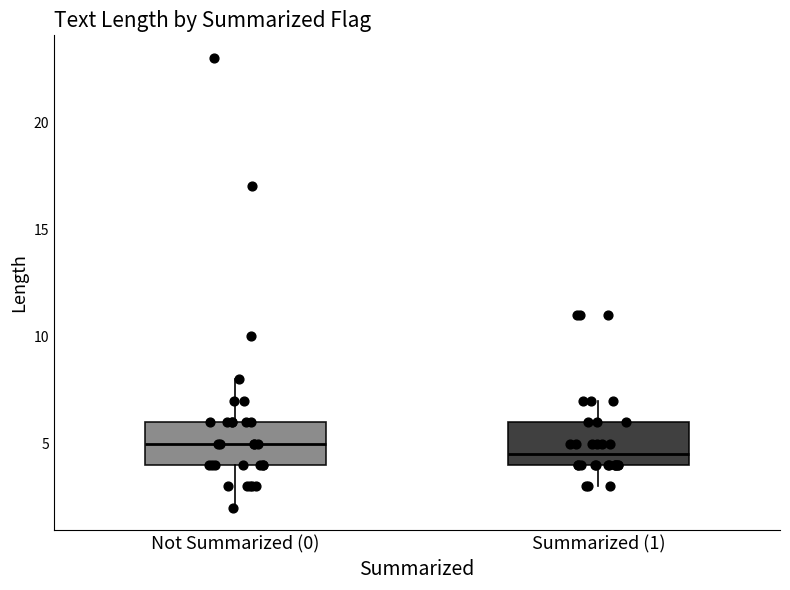

Where is the lower edge of the box for Summarized (1) on the y-axis? The values are not printed on the chart, so give them approximately, as read against the axis.

4.0